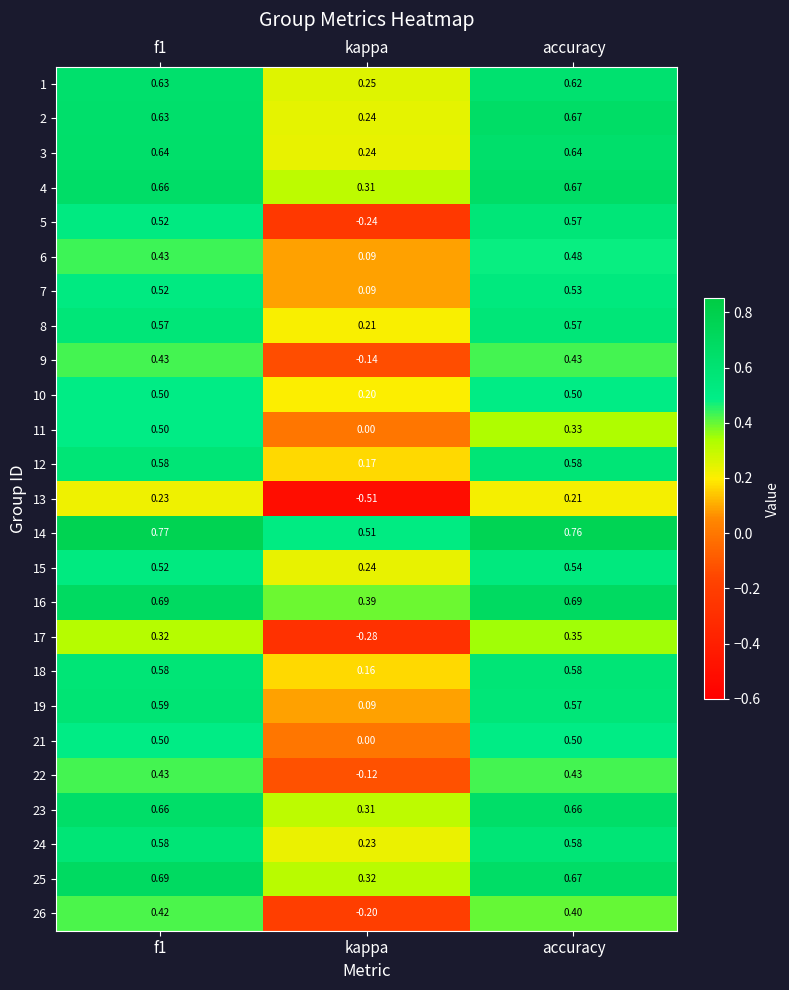

At which category does the chart reach its minimum across all series?

kappa